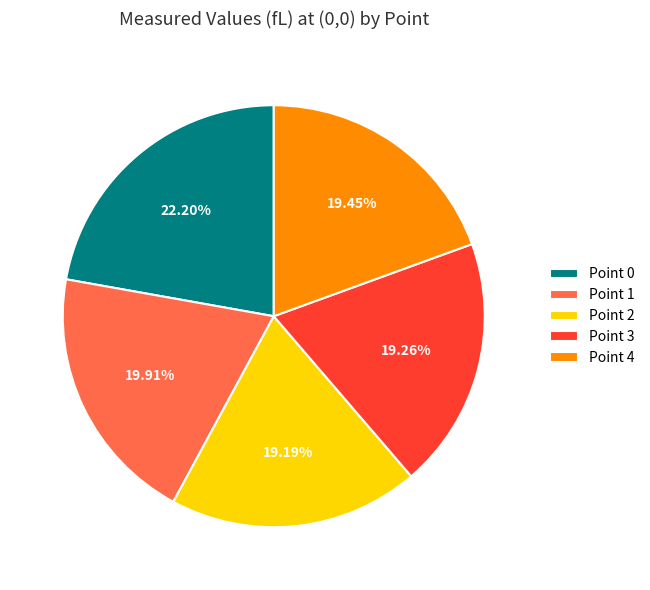

Combined, do Point 4 and Point 3 account for over 50%?

No